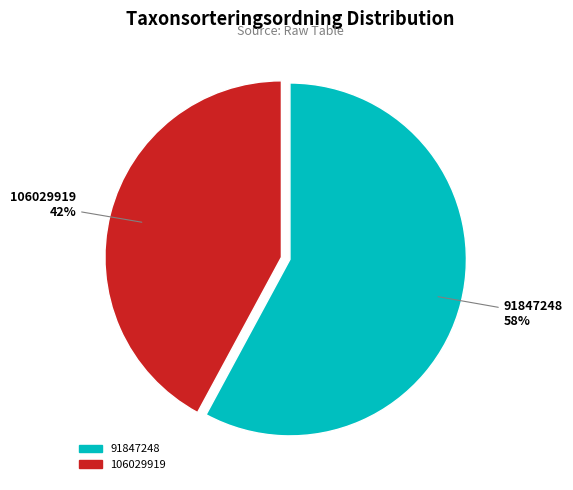

To the nearest percent, what is the difference between the 106029919 and 91847248 slice percentages?

16%